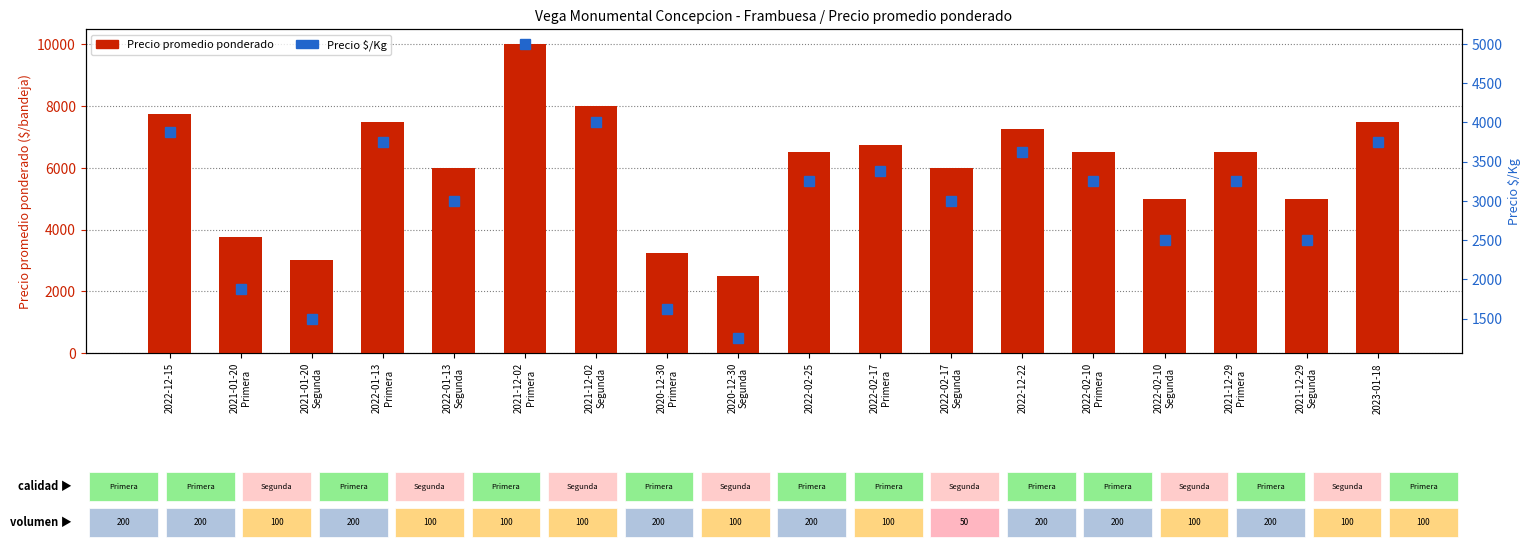

True or false: Precio $/Kg has a value of 2500 at 2022-02-10
Segunda.

True